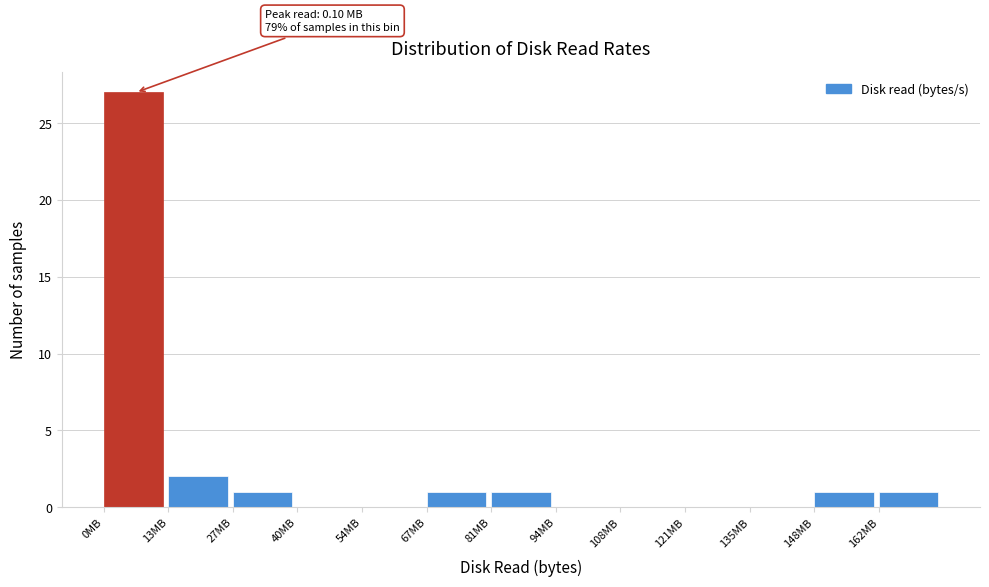

Reading right to left, extract all data points from this chart.

162MB=1	148MB=1	135MB=0	121MB=0	108MB=0	94MB=0	81MB=1	67MB=1	54MB=0	40MB=0	27MB=1	13MB=2	0MB=27